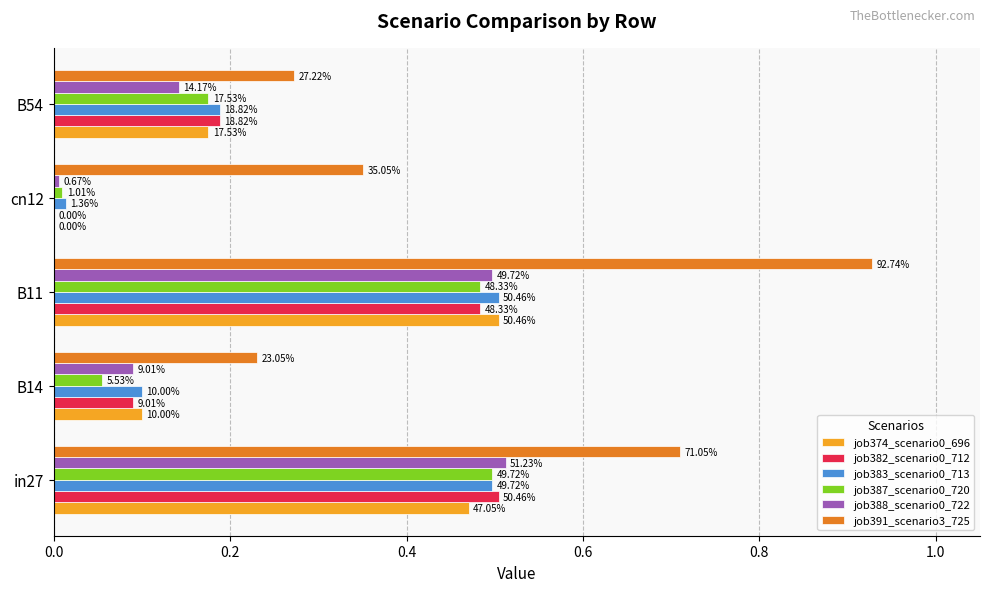

Reading left to right, transcribe all the data shown in this chart.

job374_scenario0_696: 0.5	0.1	0.5	0.0	0.2
job382_scenario0_712: 0.5	0.1	0.5	0.0	0.2
job383_scenario0_713: 0.5	0.1	0.5	0.0	0.2
job387_scenario0_720: 0.5	0.1	0.5	0.0	0.2
job388_scenario0_722: 0.5	0.1	0.5	0.0	0.1
job391_scenario3_725: 0.7	0.2	0.9	0.4	0.3